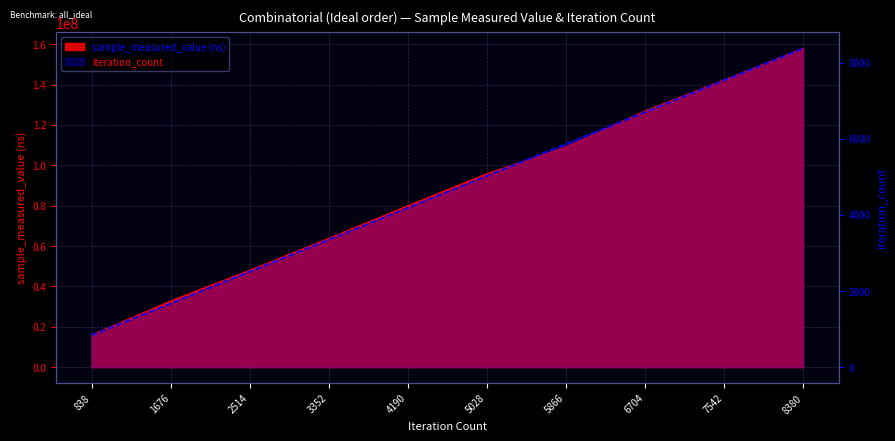

How many data points does each series have?

10